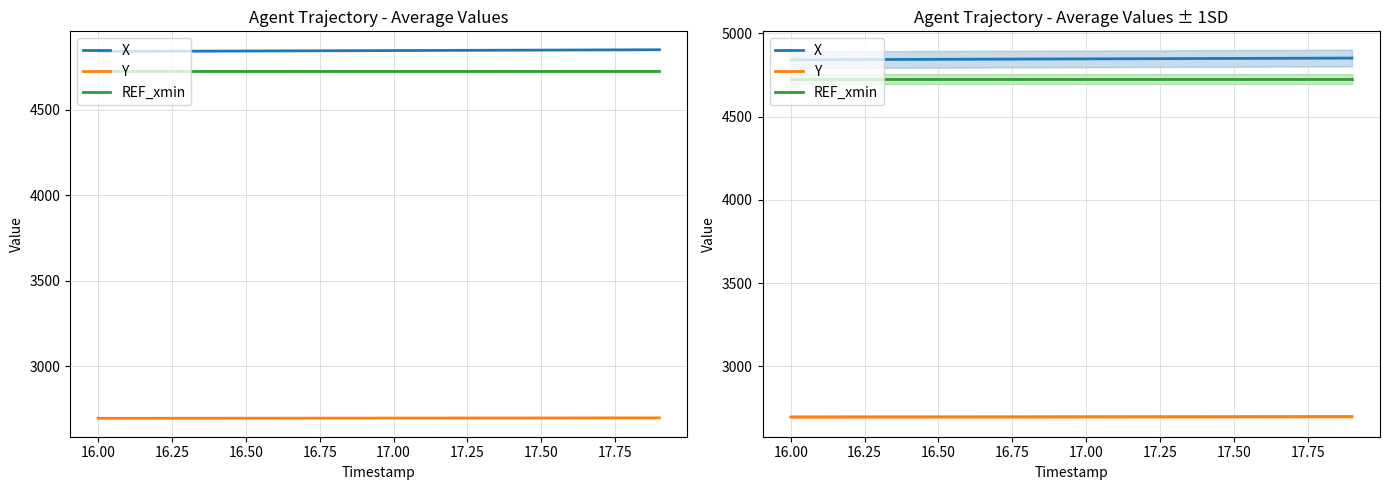

What is the difference between the second highest and second lowest values in the Y series?

2.3